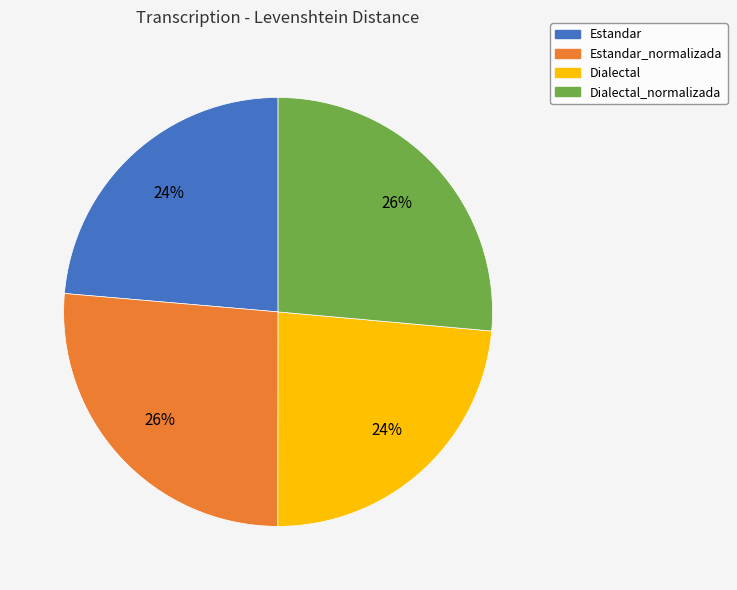

To the nearest percent, what is the average slice percentage?

25%